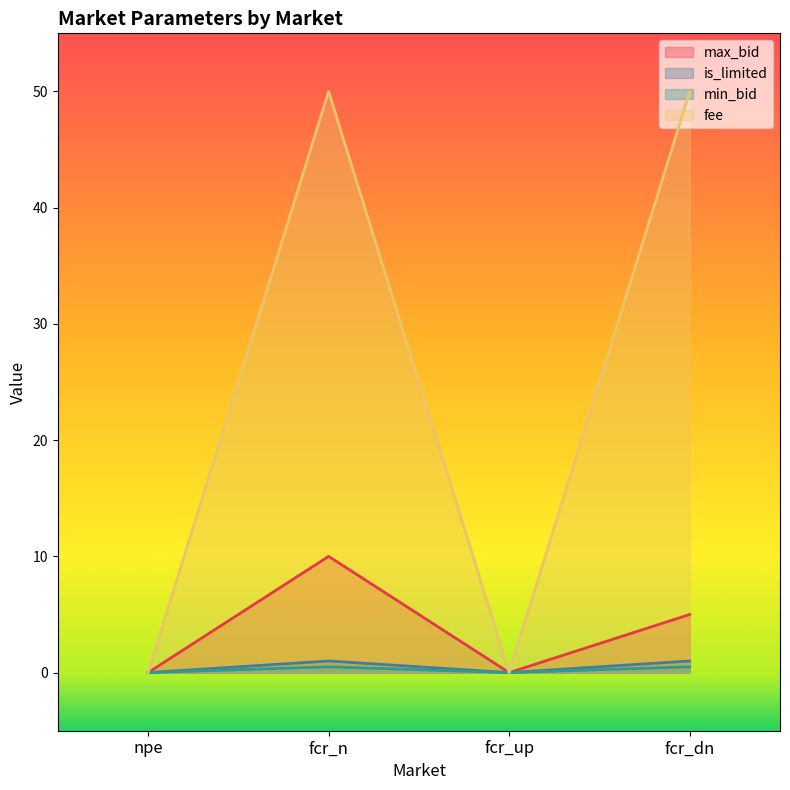

Between npe and fcr_up, which is larger?

npe